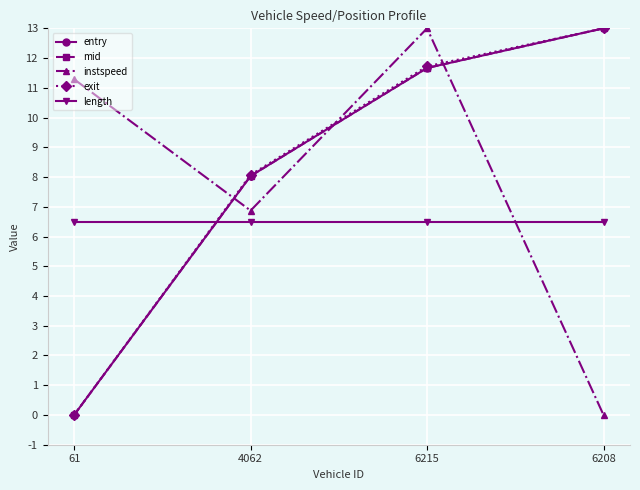

Reading left to right, transcribe all the data shown in this chart.

entry: 61=0.0	4062=8.0	6215=11.7	6208=13.0
mid: 61=0.0	4062=8.0	6215=11.7	6208=13.0
instspeed: 61=11.3	4062=6.9	6215=13.0	6208=0.0
exit: 61=0.0	4062=8.1	6215=11.7	6208=13.0
length: 61=6.5	4062=6.5	6215=6.5	6208=6.5